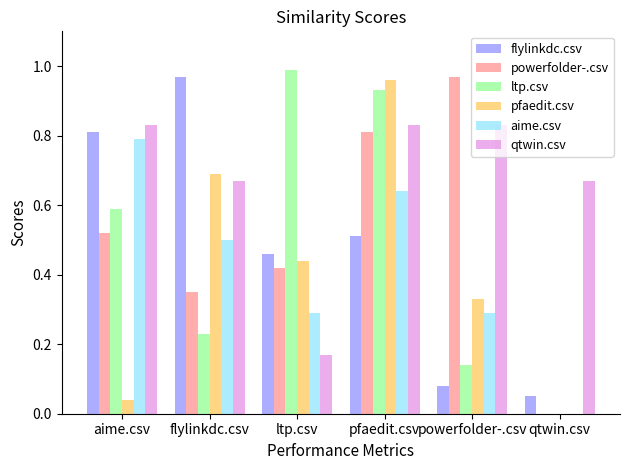

Which series changed the most between aime.csv and ltp.csv?

qtwin.csv